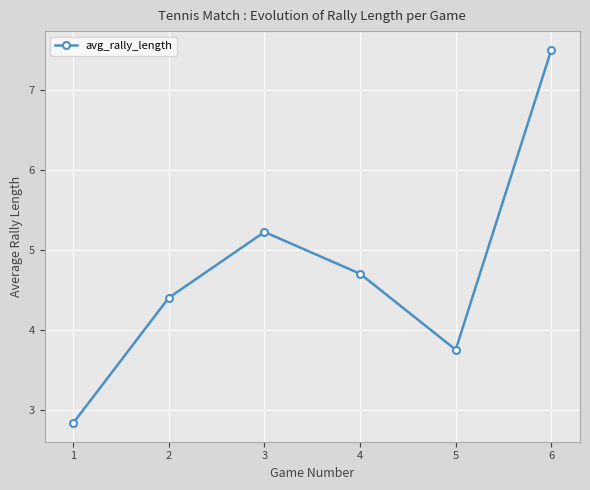

Reading left to right, list all the values displayed in this chart.

2.8	4.4	5.2	4.7	3.8	7.5